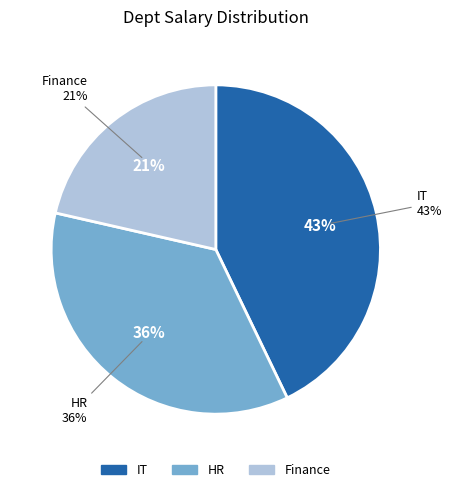

Is there any slice that represents more than half of the pie?

No